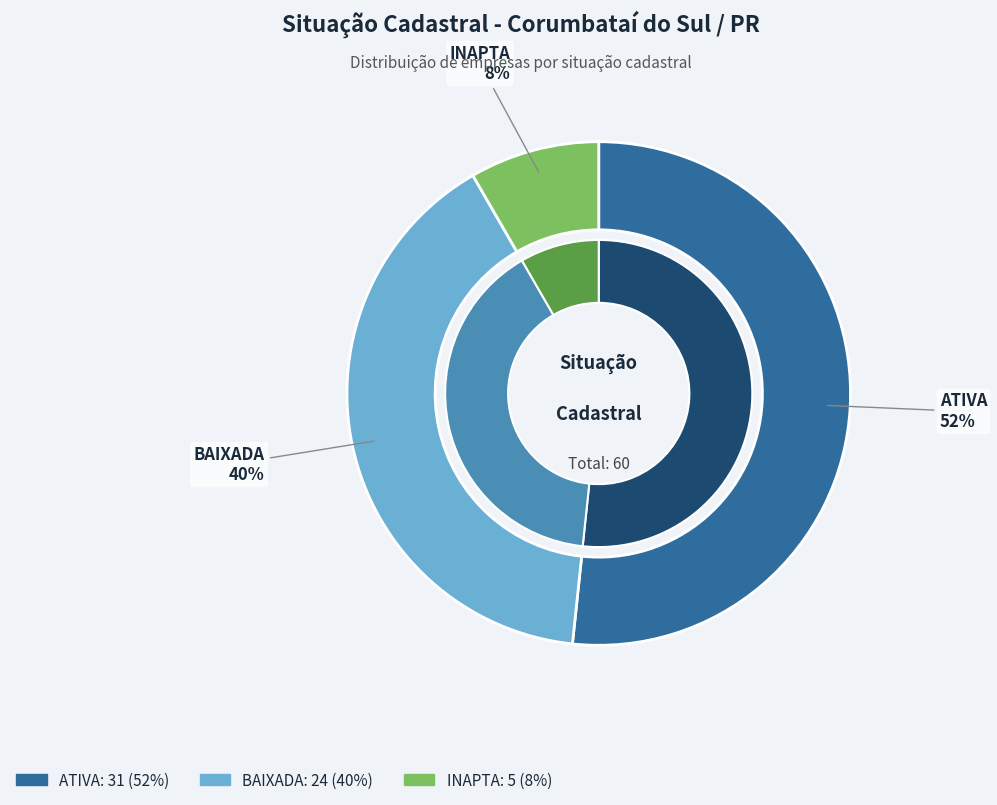

How much of the chart is everything except ATIVA?

48.3%